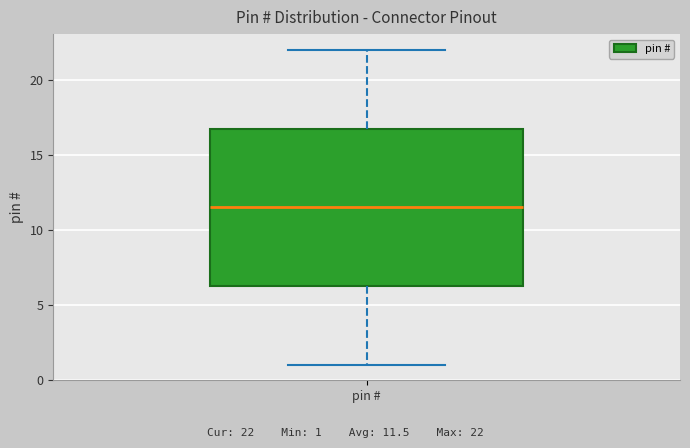

Read this box plot against the y-axis: the position of the median line, the range covered by the box, and the ends of both whiskers. The values are not printed on the chart, so give them approximately, as read against the axis.

median 11.5, box 6.5 to 17.0, whiskers 1.0 to 22.0